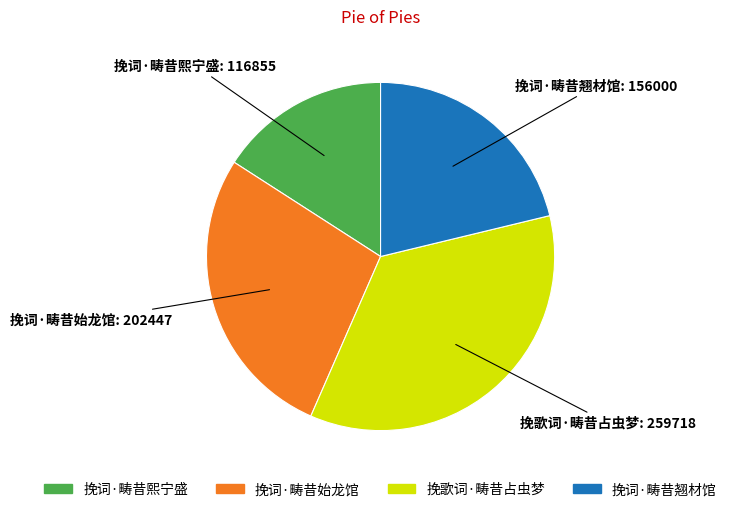

Which category has the smallest portion of the pie?

挽词·畴昔熙宁盛